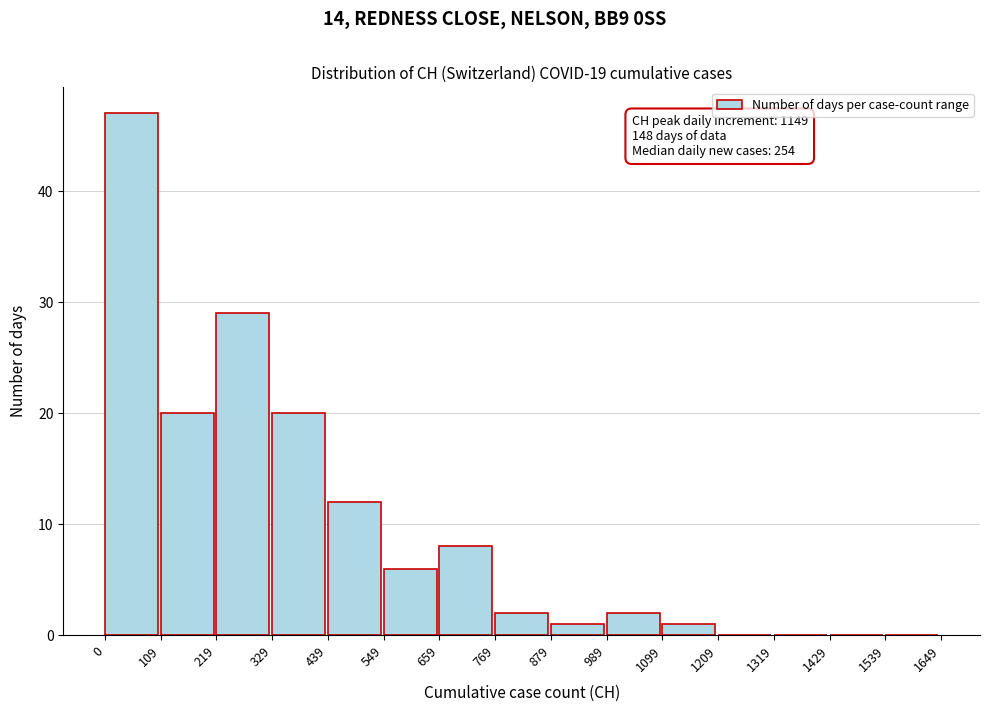

Over which range of the x-axis is the bar tallest?

0 to 109